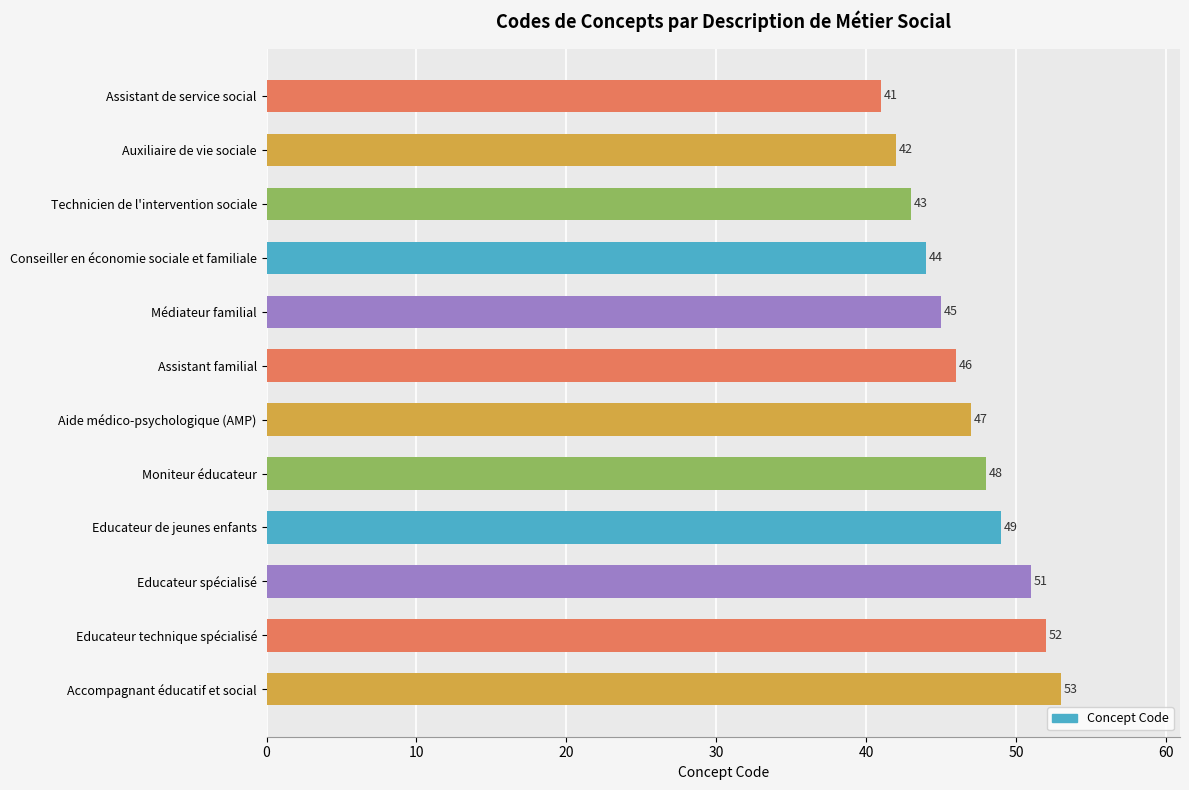

How many values are below 47?

6